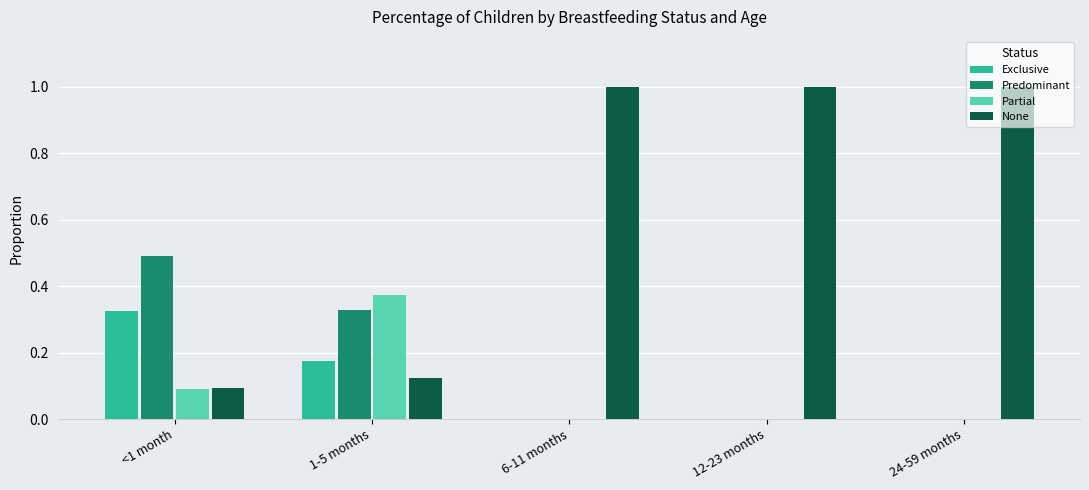

Is it true that Predominant equals 0.0 at 6-11 months?

True